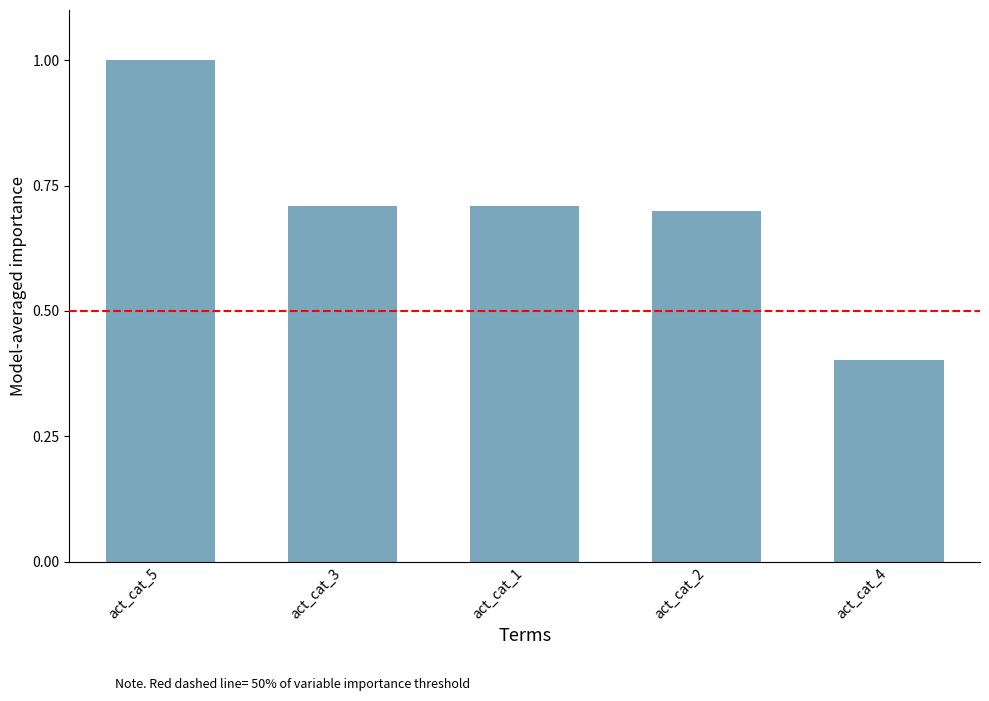

Does the chart contain stacked bars?

No